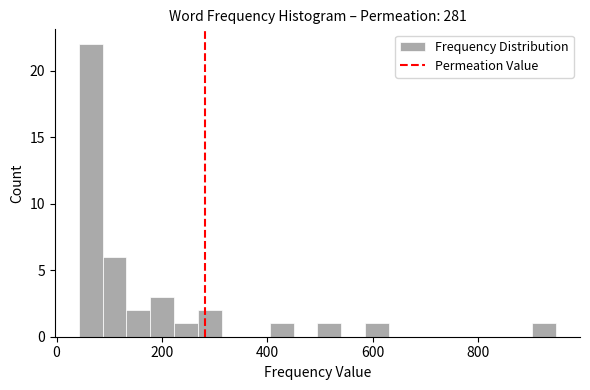

Around what value on the x-axis is the tallest bar? Give the approximate position of its centre, as read against the axis.

60